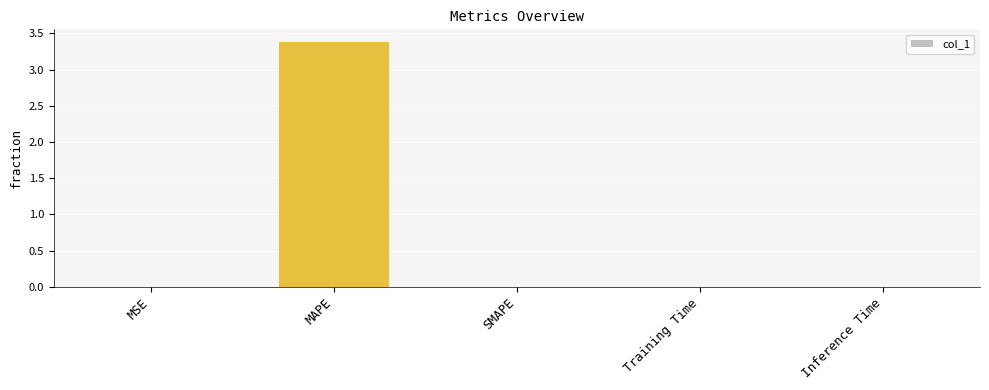

What is the sum of all values?

3.4